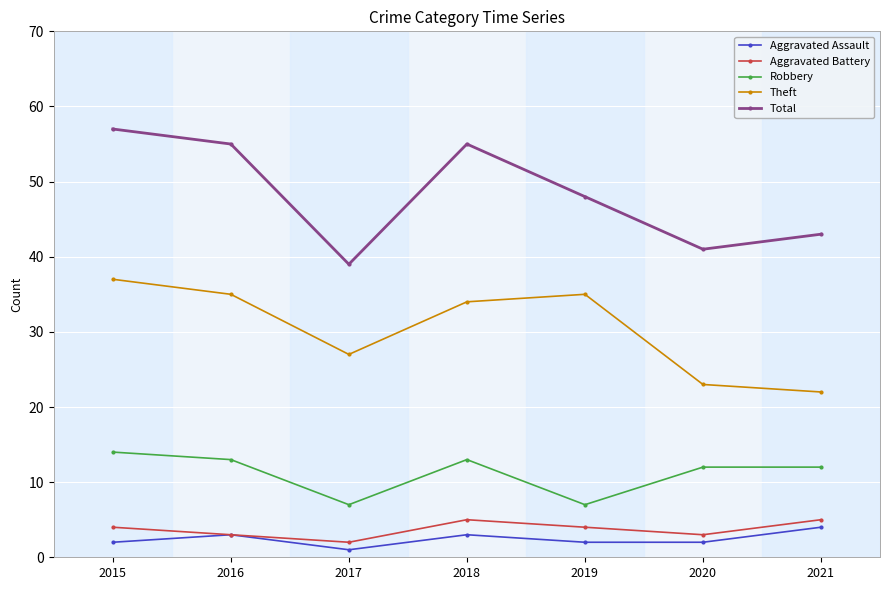

Reading left to right, transcribe all the data shown in this chart.

Aggravated Assault: 2	3	1	3	2	2	4
Aggravated Battery: 4	3	2	5	4	3	5
Robbery: 14	13	7	13	7	12	12
Theft: 37	35	27	34	35	23	22
Total: 57	55	39	55	48	41	43